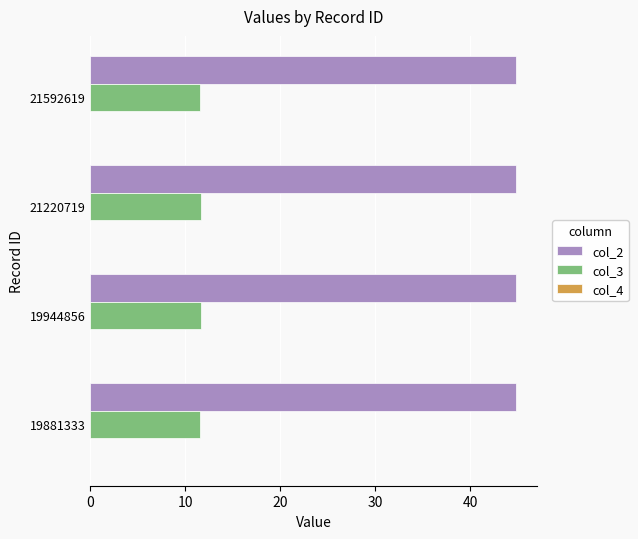

The value of col_2 at 21592619 is 44.8. True or false?

True